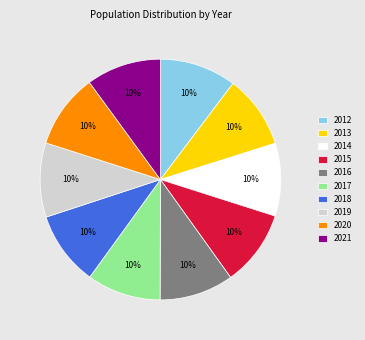

To the nearest percent, what is the average slice percentage?

10%